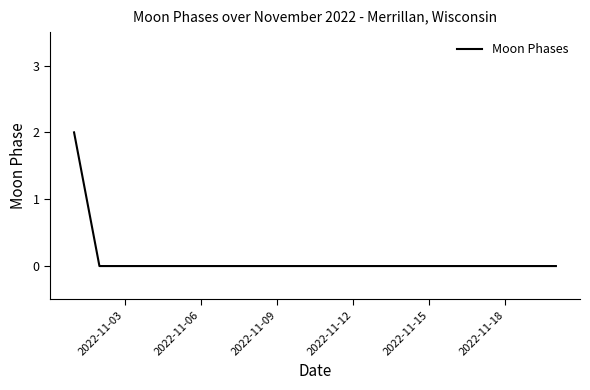

What is the greatest value displayed?

2